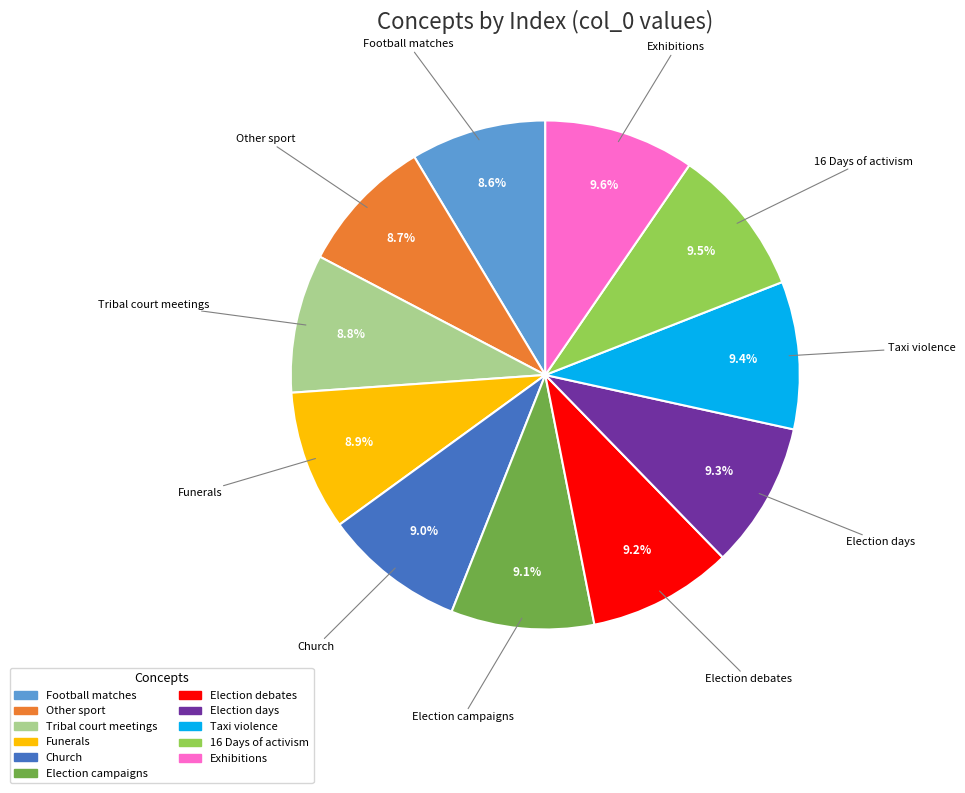

Approximately how many times larger is the value at Church compared to Taxi violence?

1.0